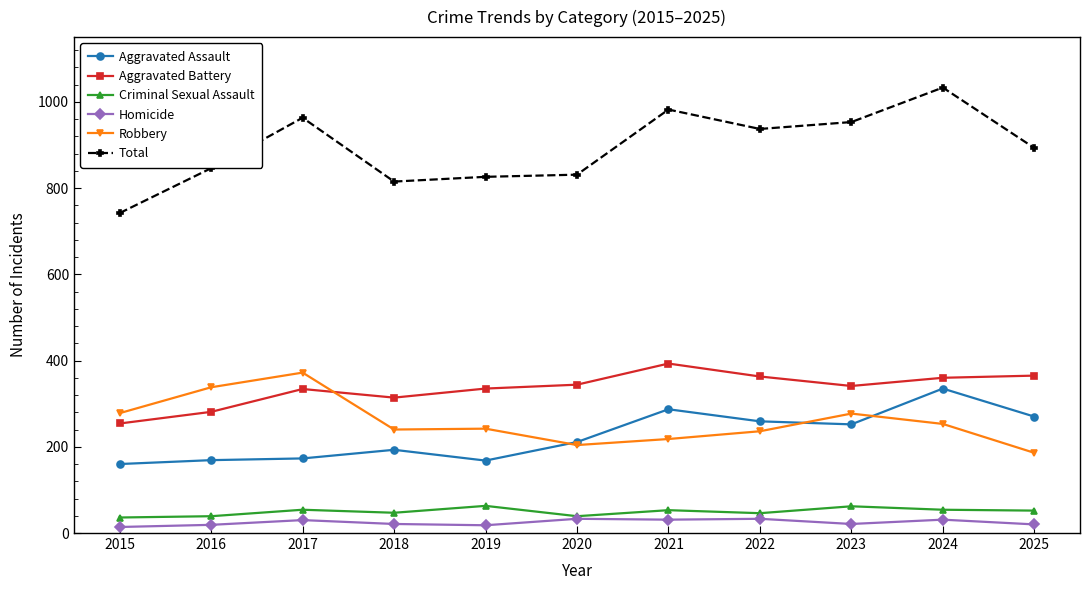

Which series ends up on top after the final intersection of Aggravated Battery and Robbery?

Aggravated Battery